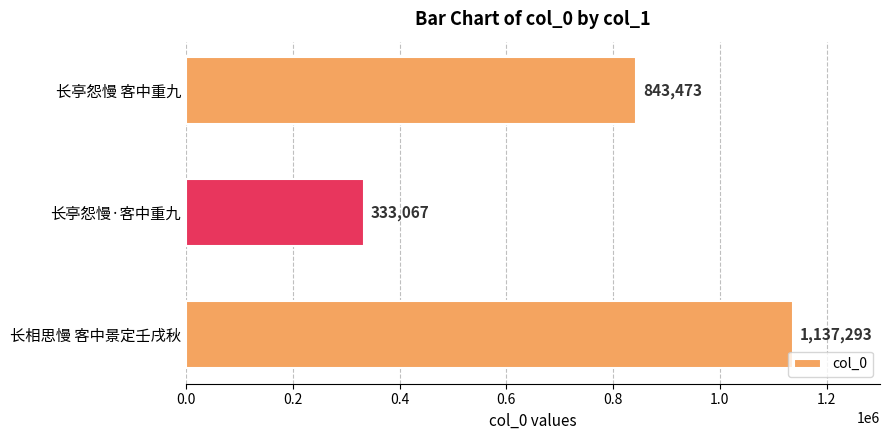

What is the change in value from 长相思慢 客中景定壬戌秋 to 长亭怨慢 客中重九?

-293820